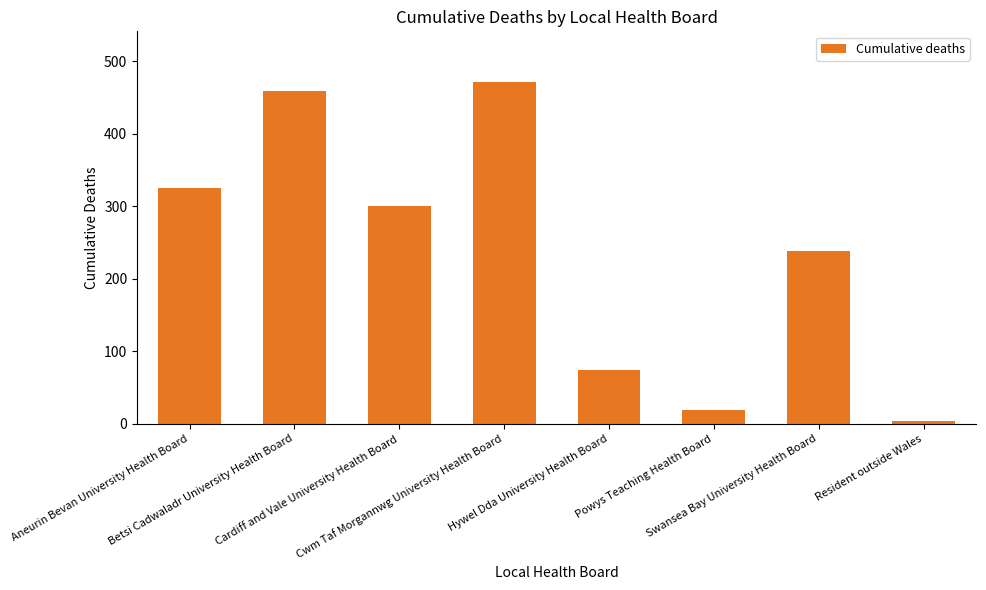

Reading left to right, what are all the values shown in this chart?

326	459	300	471	74	19	238	4